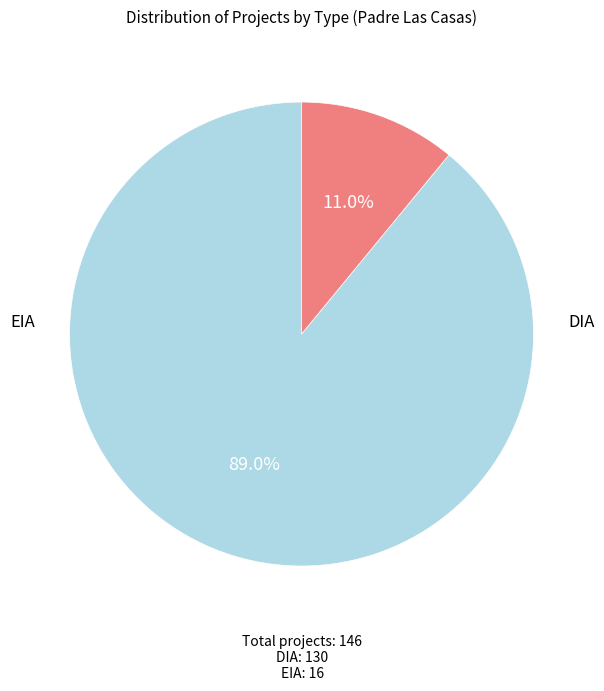

Is there any slice that represents more than half of the pie?

Yes